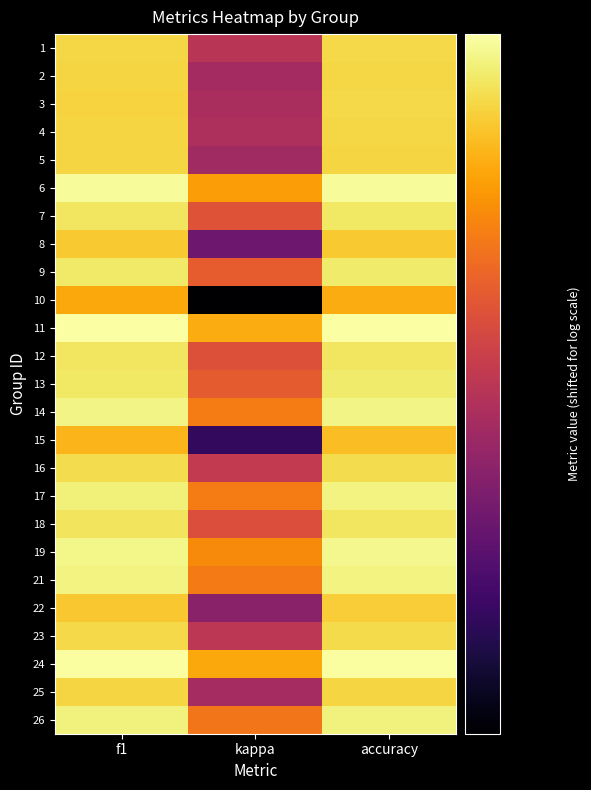

How many series are shown in this chart?

25